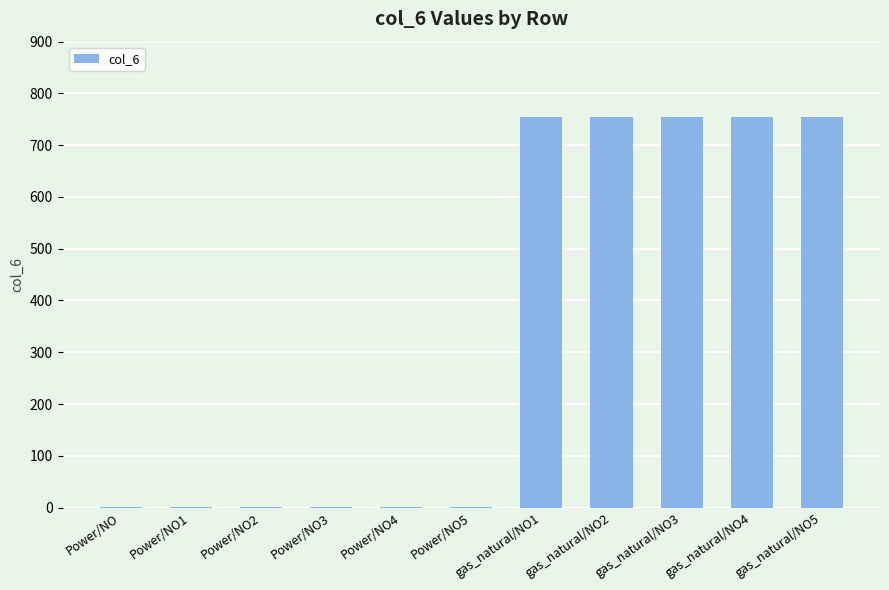

What is the difference between the values at Power/NO1 and gas_natural/NO1?

754.1